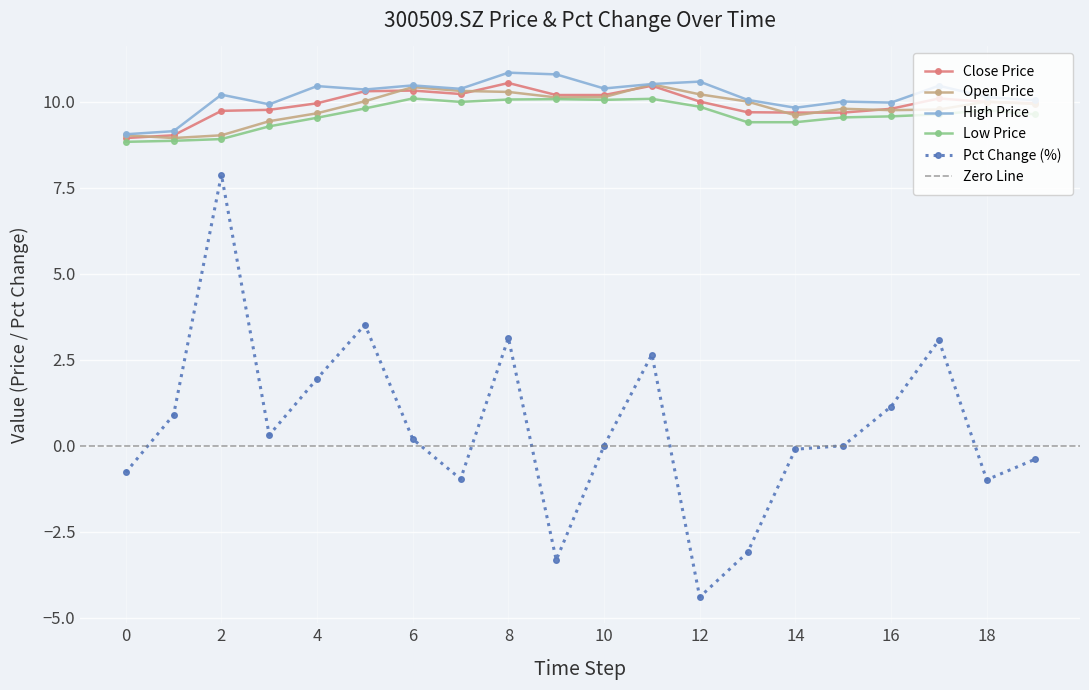

What is the value of the pct_chg point at the 5th from the left?

1.9